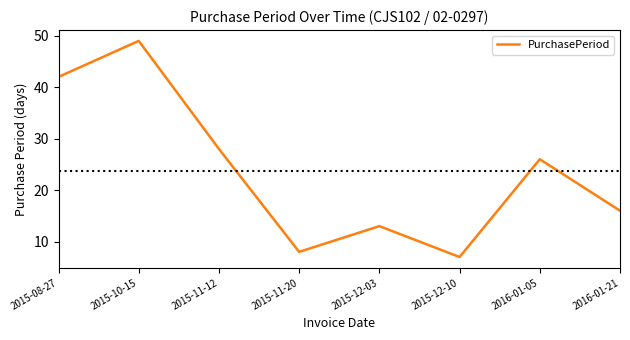

What position from the left is 2015-12-03?

5